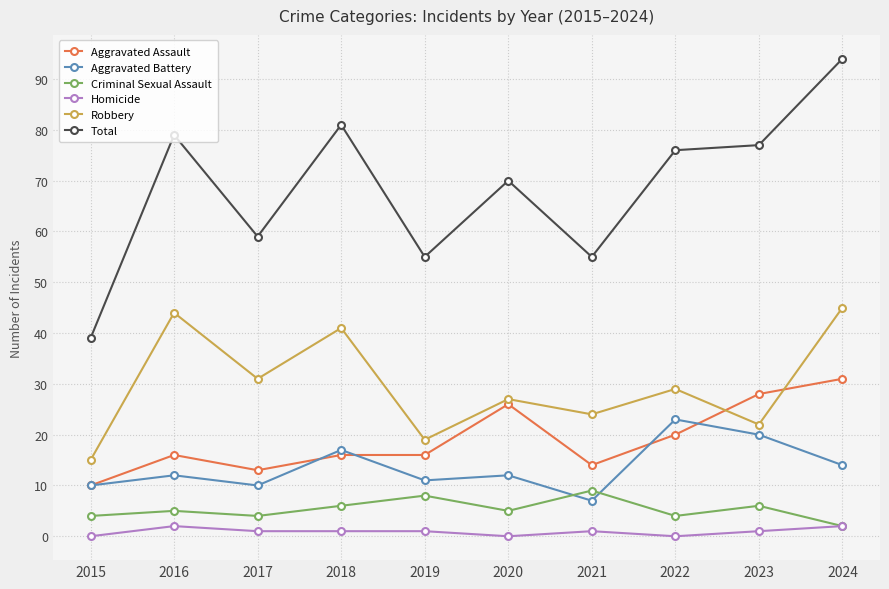

What is the difference between the highest and lowest values at 2021?

54